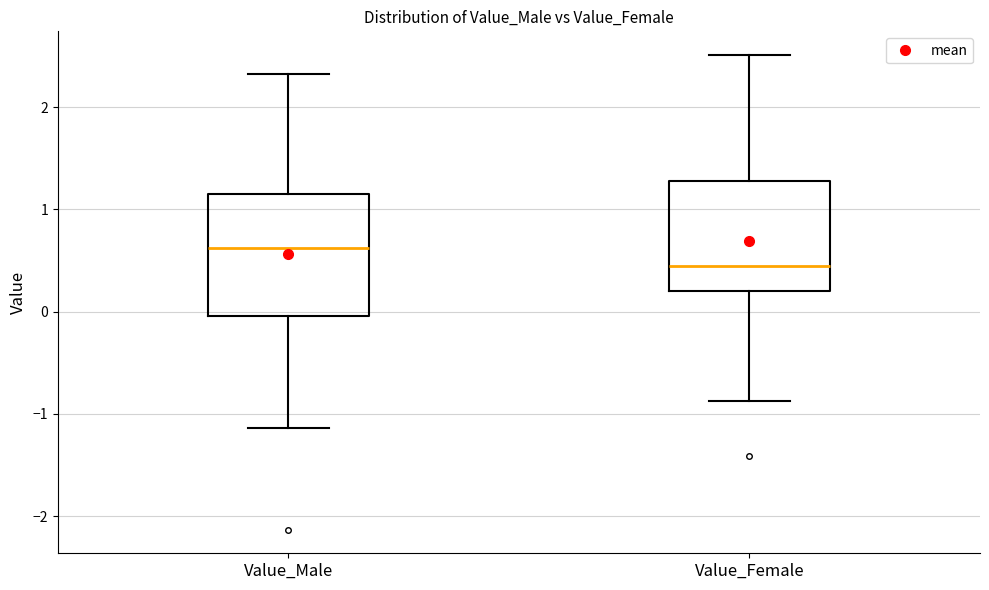

Where is the upper edge of the box for Value_Female on the y-axis? The values are not printed on the chart, so give them approximately, as read against the axis.

1.3